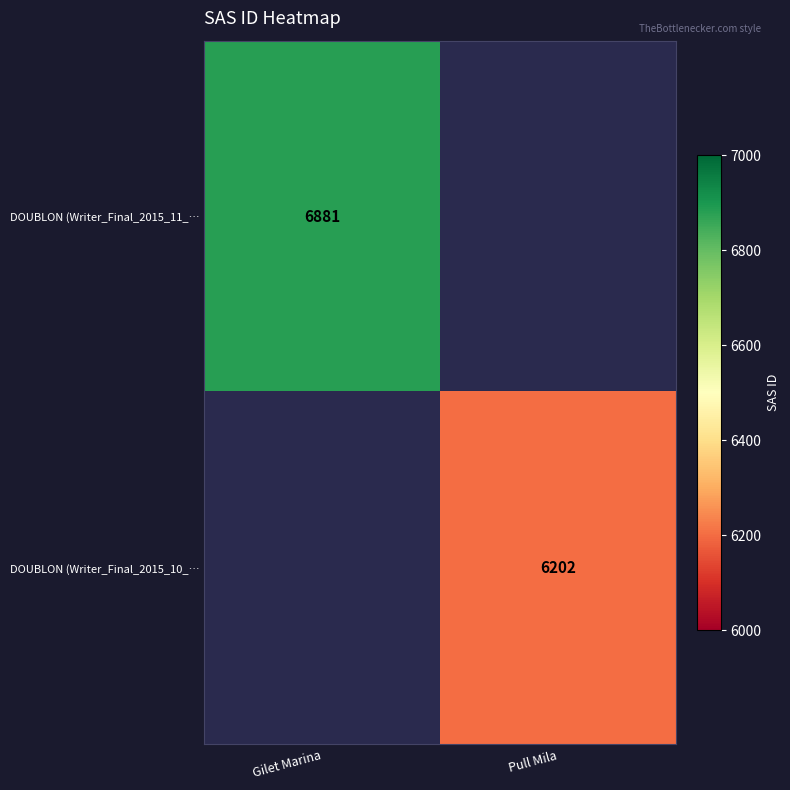

True or false: DOUBLON (Writer_Final_2015_10_… has a value of 3929 at Pull Mila.

False